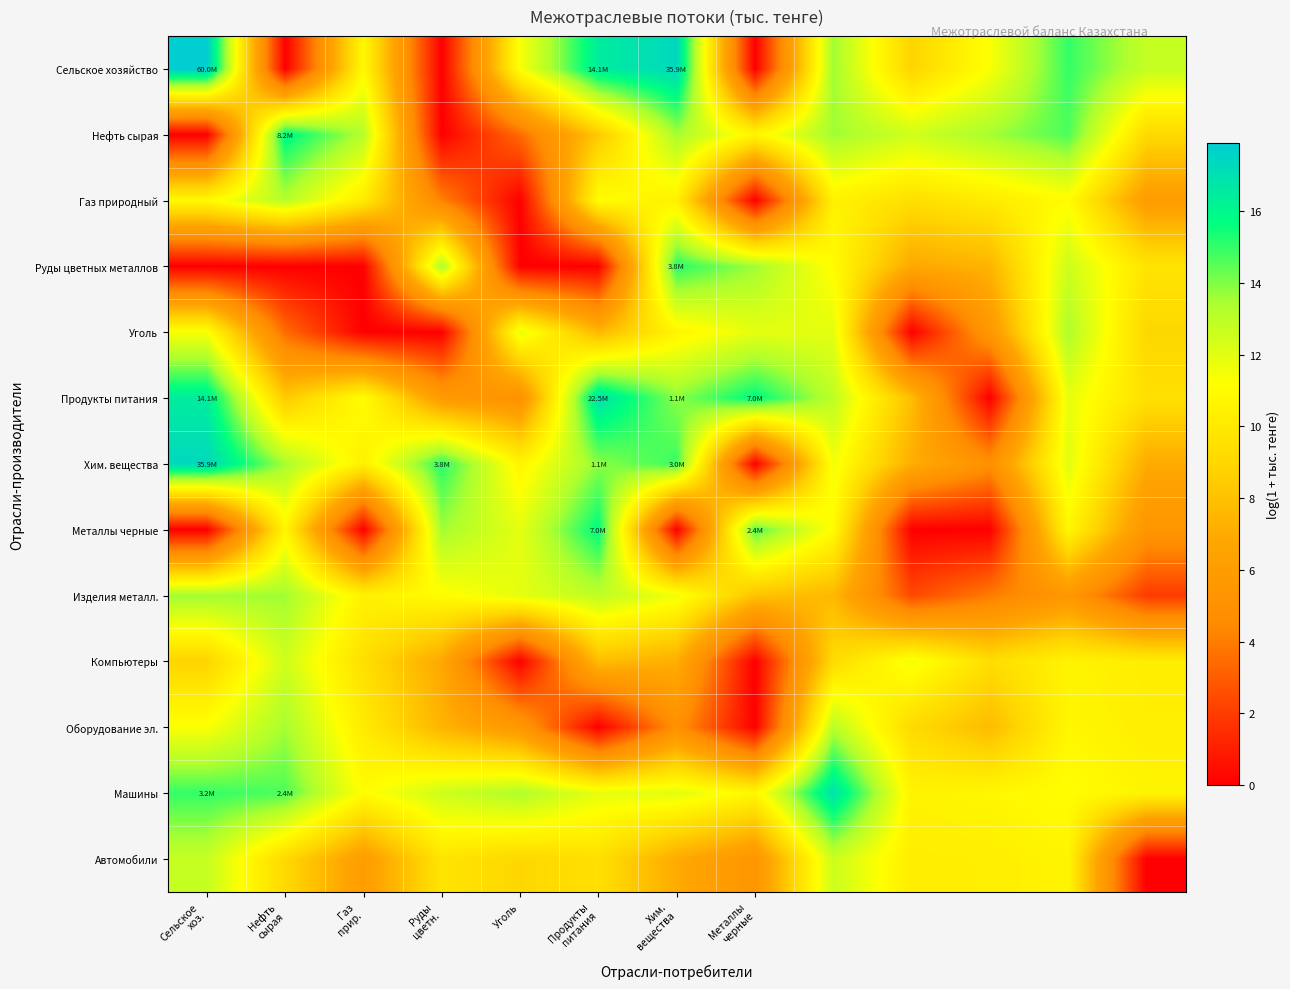

How many distinct data groups are displayed?

13